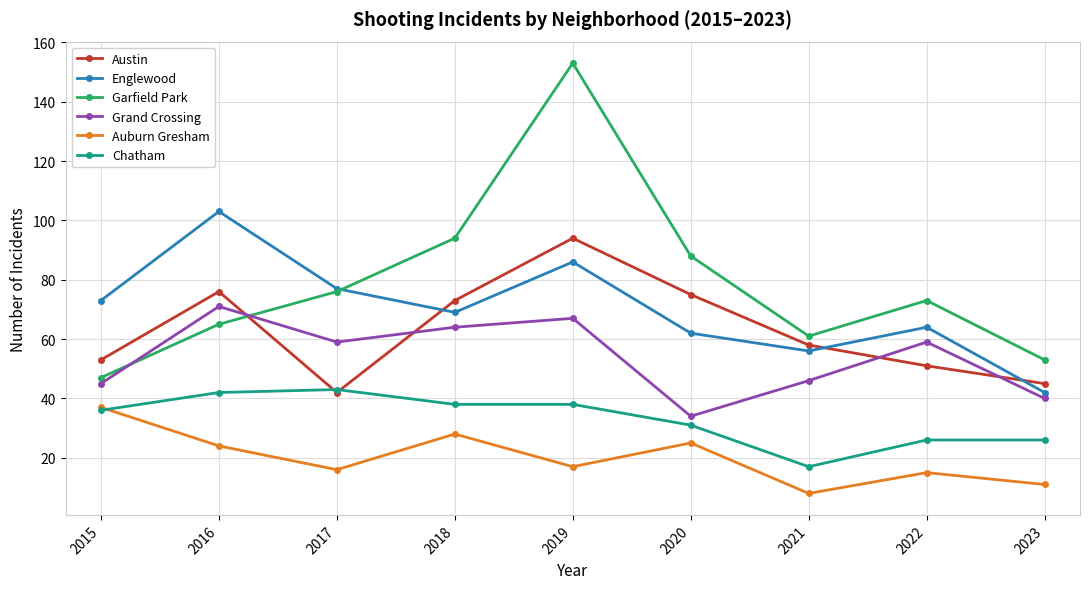

Where is Garfield Park nearest to the value 100?

2018